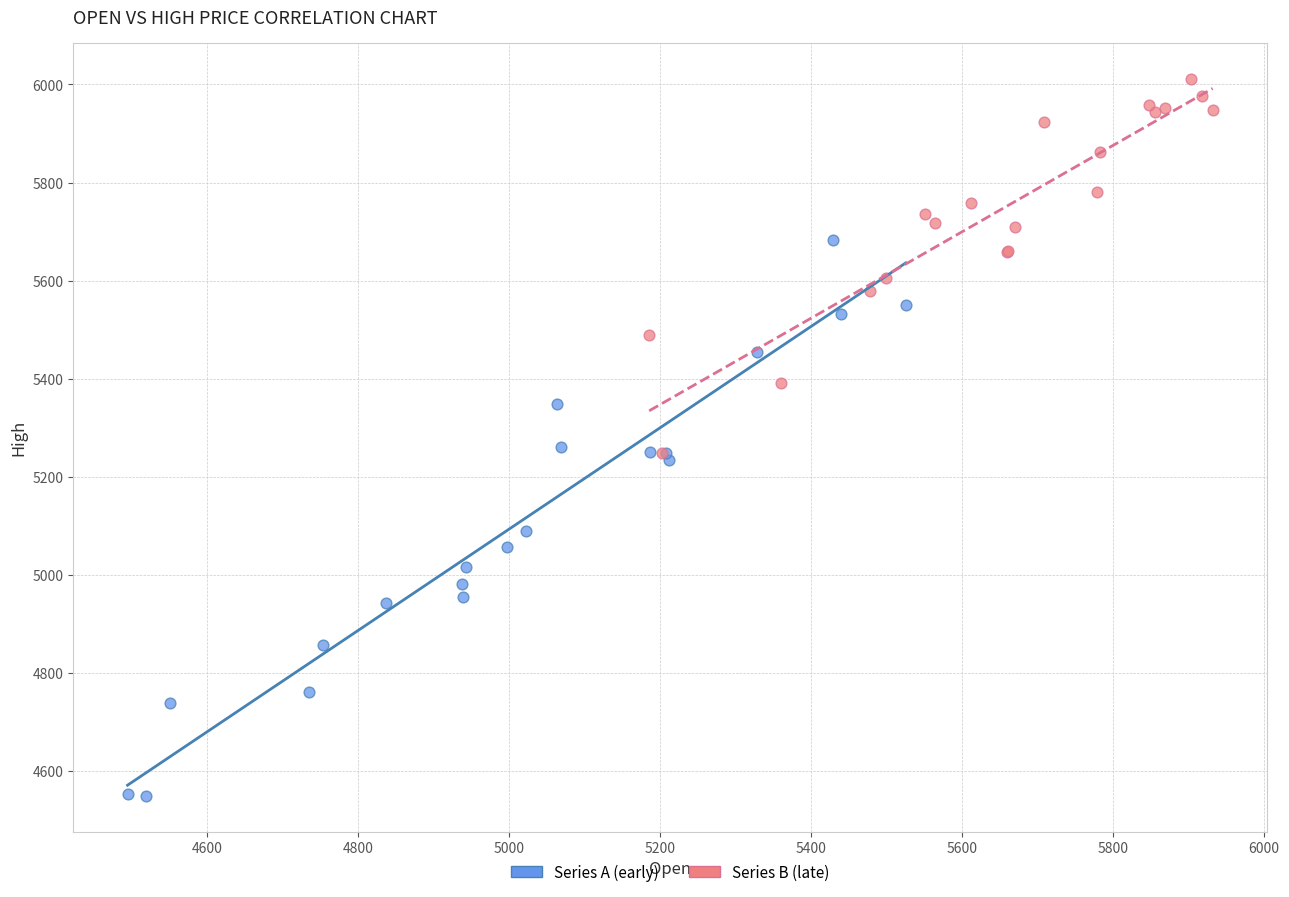

Which series has the widest spread of Y values?

Series A (early)